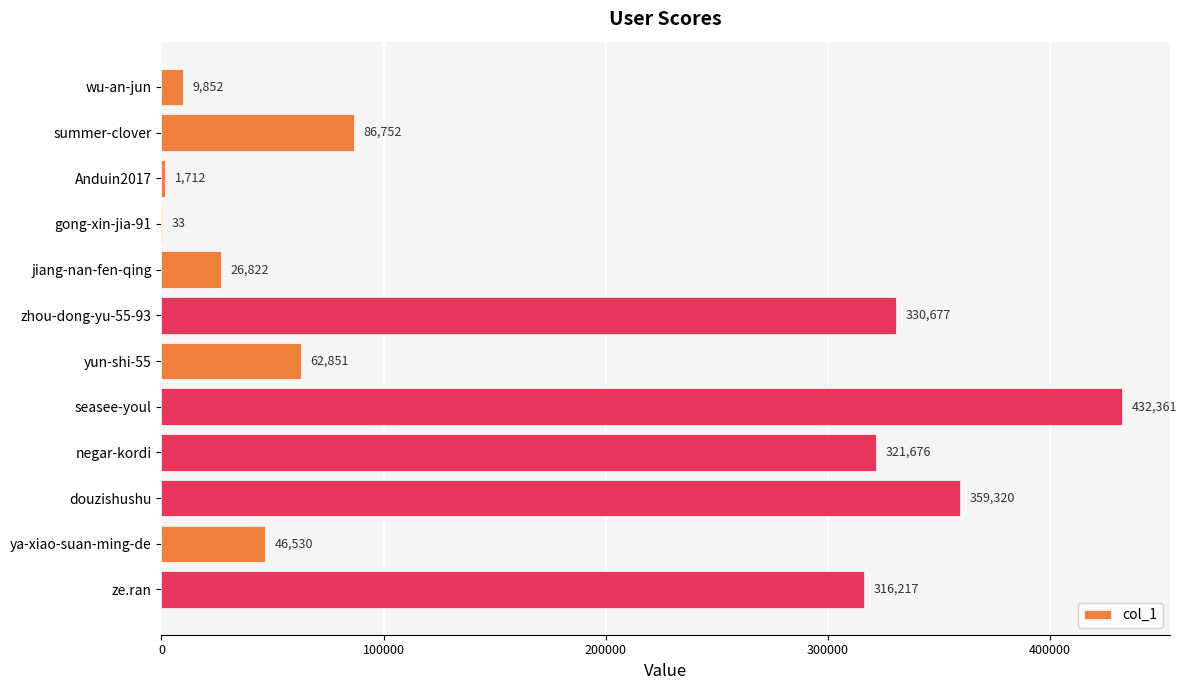

True or false: the data shows 172704 at zhou-dong-yu-55-93.

False